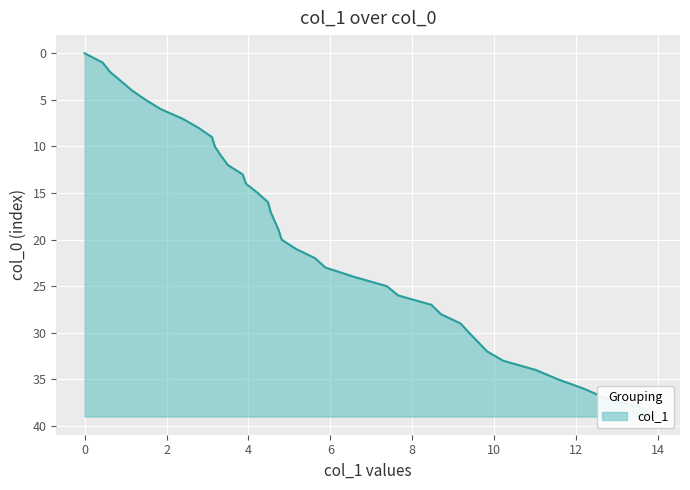

The chart shows a value of 20 at 12. True or false?

False